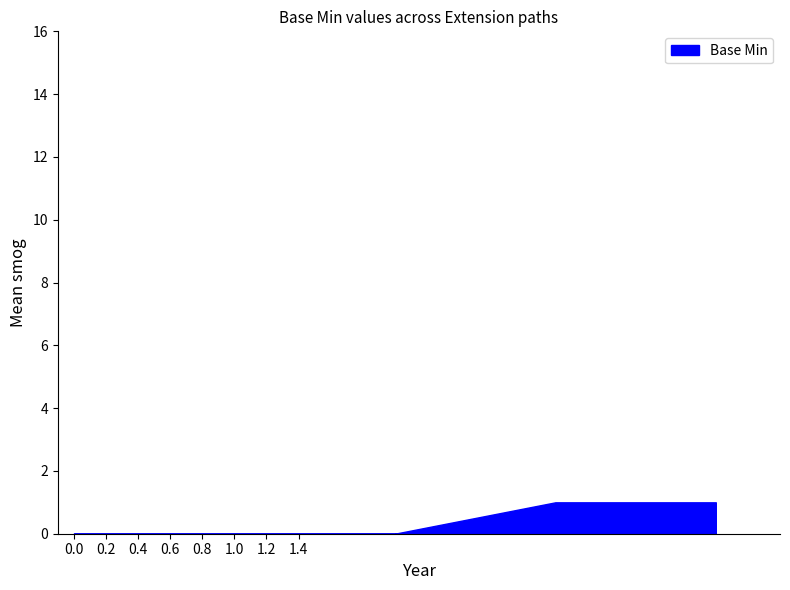

Reading left to right, what are all the values shown in this chart?

0	0	0	1	1